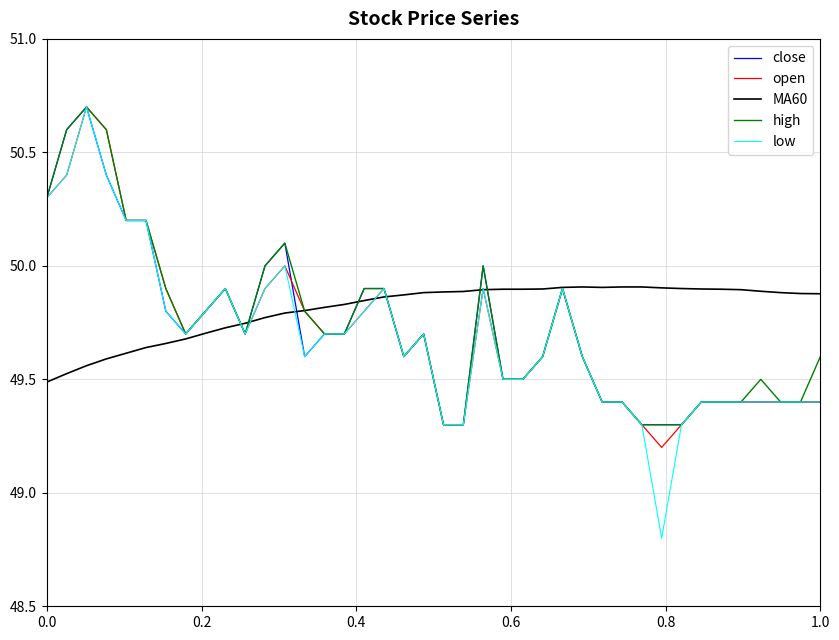

Which series has the widest spread of values?

low